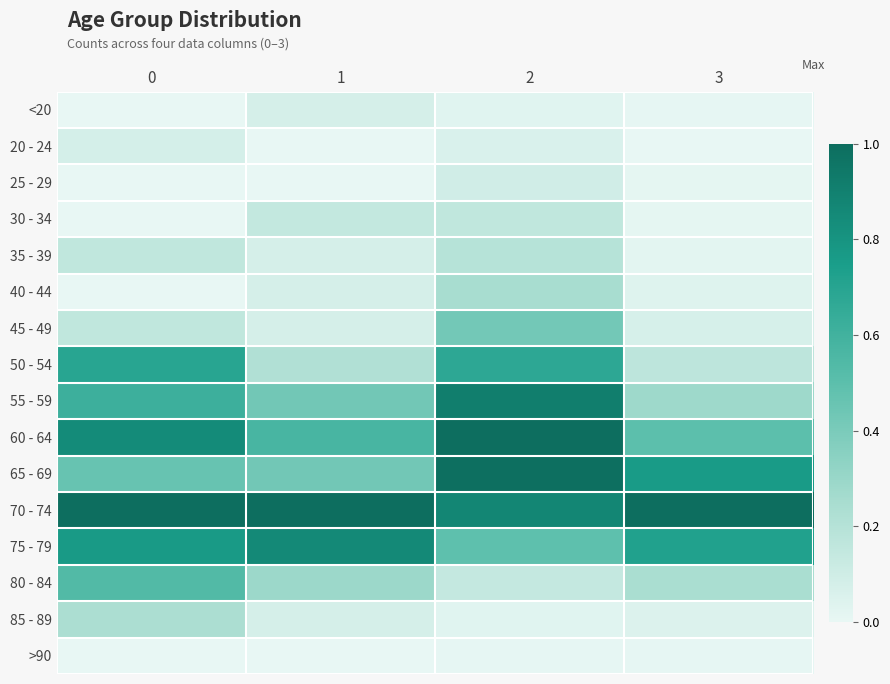

At 0, list the series in order from smallest to largest.

<20, 25 - 29, 30 - 34, 40 - 44, >90, 20 - 24, 35 - 39, 45 - 49, 85 - 89, 65 - 69, 80 - 84, 55 - 59, 50 - 54, 75 - 79, 60 - 64, 70 - 74